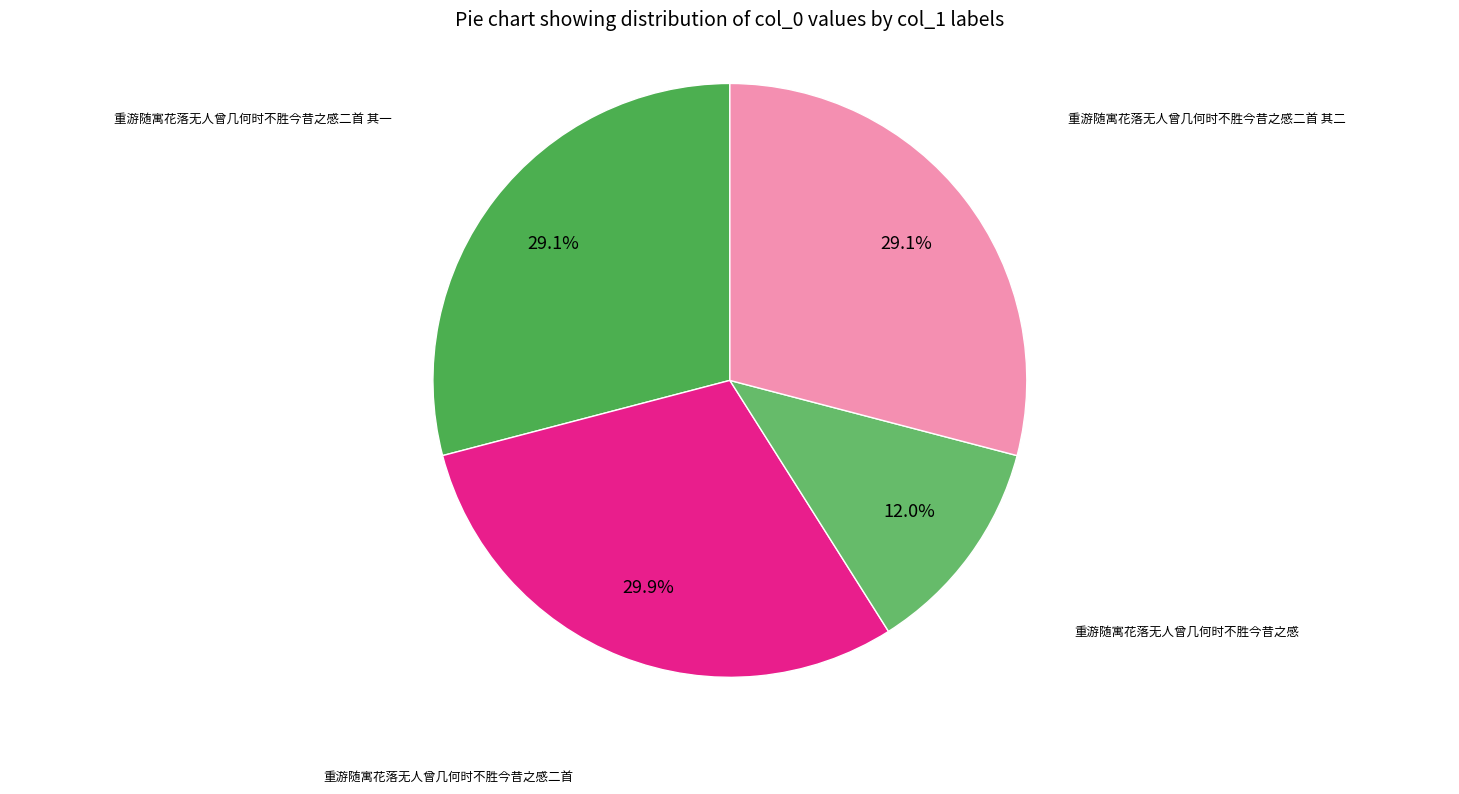

Between 重游随寓花落无人曾几何时不胜今昔之感二首 and 重游随寓花落无人曾几何时不胜今昔之感二首 其二, which is larger?

重游随寓花落无人曾几何时不胜今昔之感二首